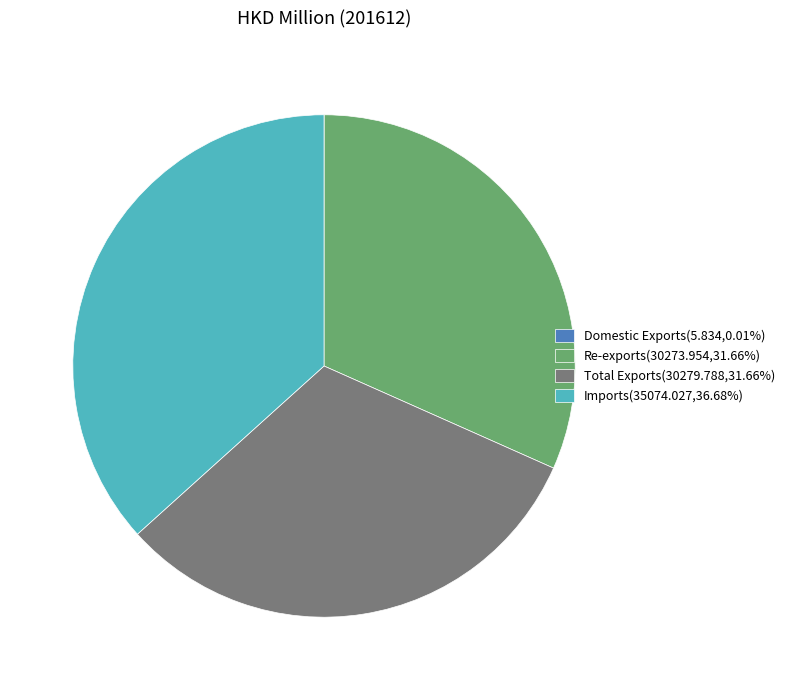

Is there any slice that represents more than half of the pie?

No